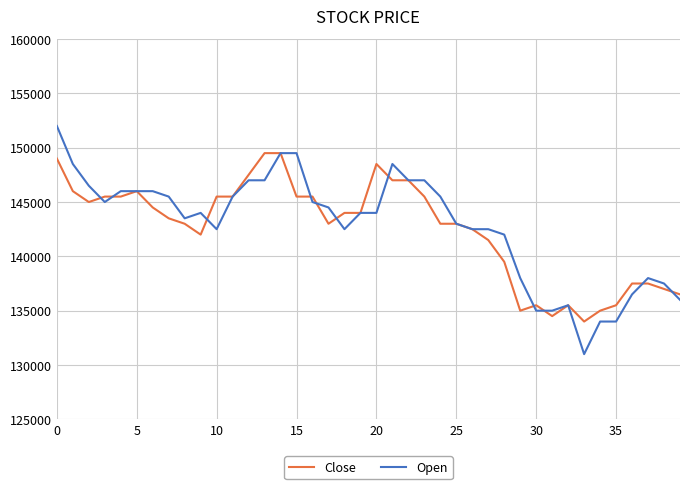

What is the minimum value shown in the chart?

131000